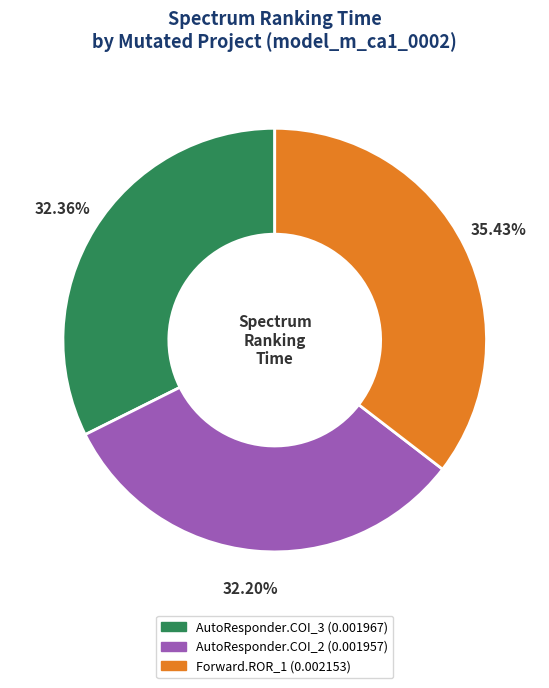

Does any single category account for the majority?

No